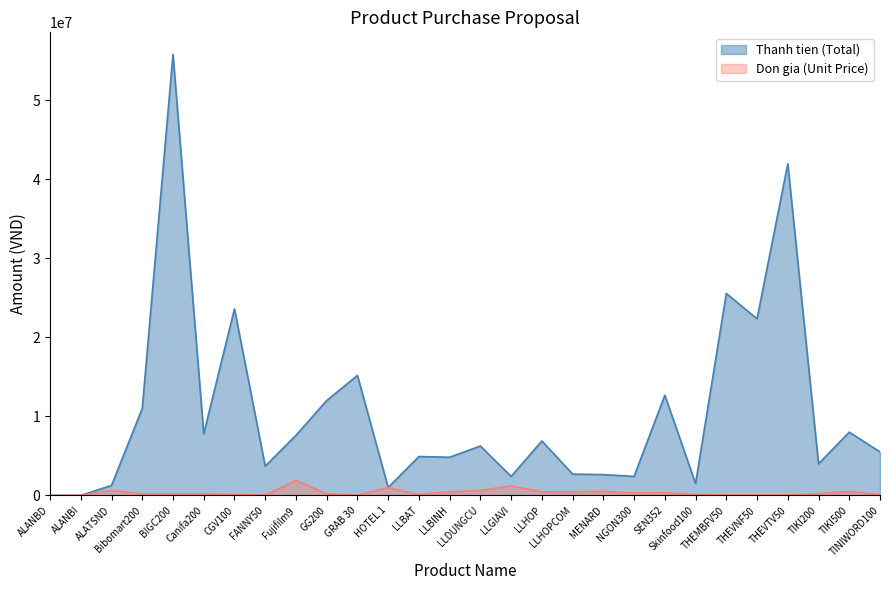

What is the value of the Thanh tien (Total) point at the 9th from the left?

7600000